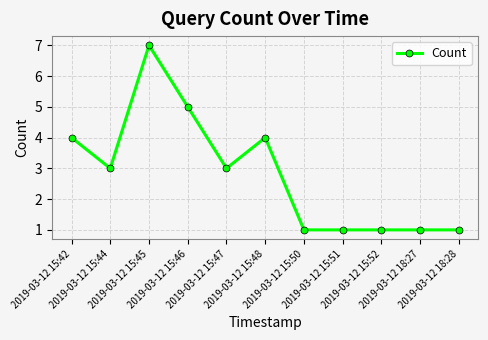

Reading right to left, extract all data points from this chart.

2019-03-12 18:28=1	2019-03-12 18:27=1	2019-03-12 15:52=1	2019-03-12 15:51=1	2019-03-12 15:50=1	2019-03-12 15:48=4	2019-03-12 15:47=3	2019-03-12 15:46=5	2019-03-12 15:45=7	2019-03-12 15:44=3	2019-03-12 15:42=4